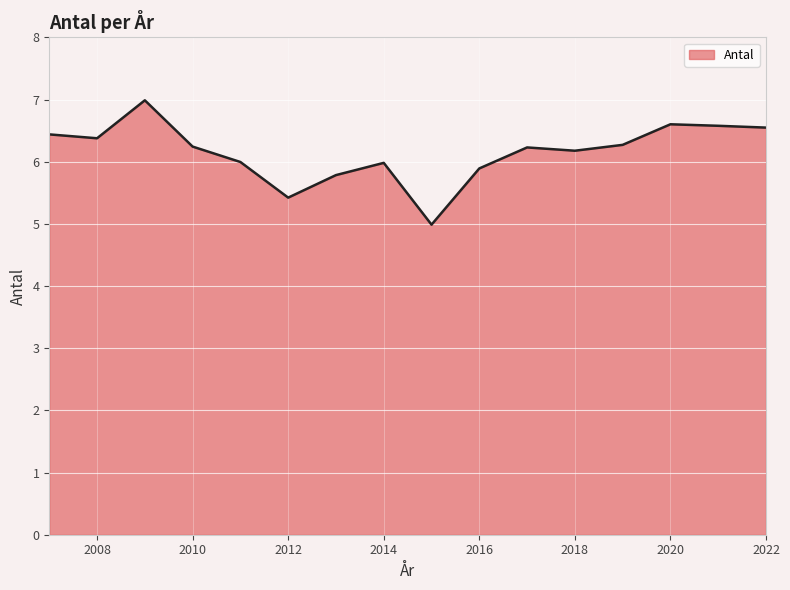

What is the greatest value displayed?

7.0